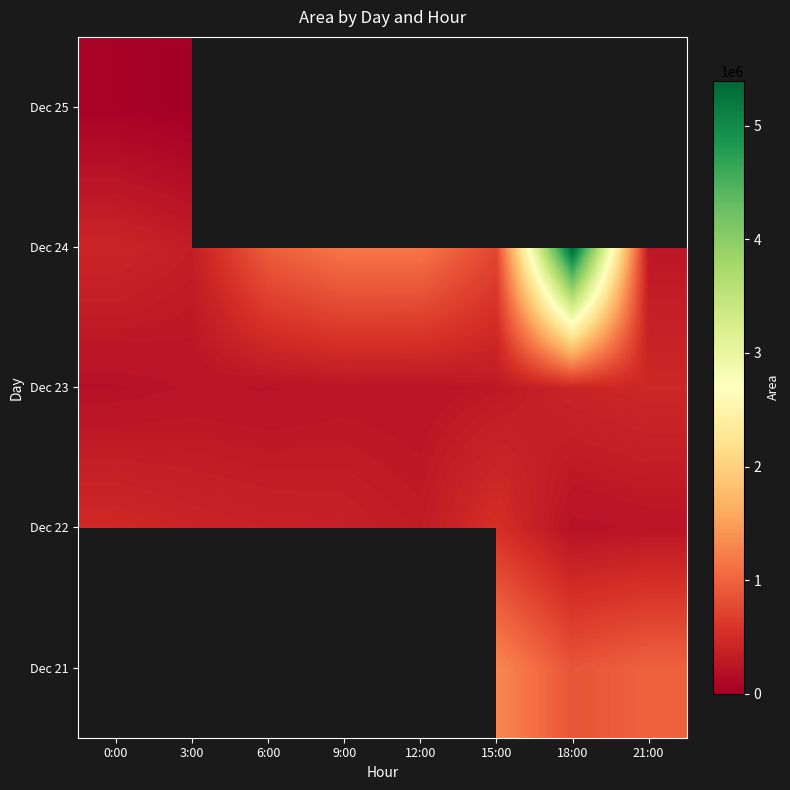

The Dec 24 series shows 1298323.2 at 15:00. True or false?

False